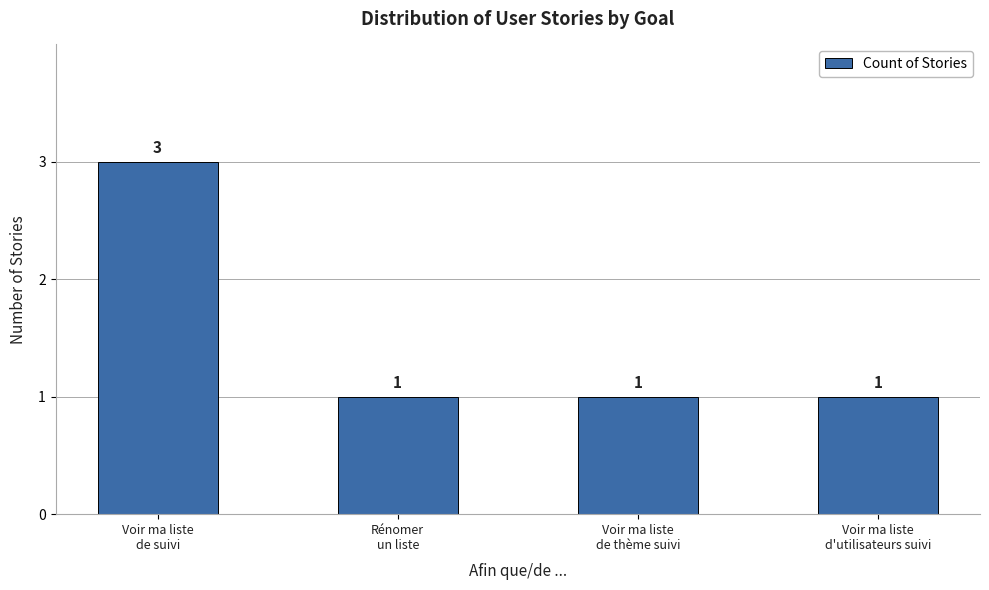

Reading left to right, extract all data points from this chart.

3	1	1	1